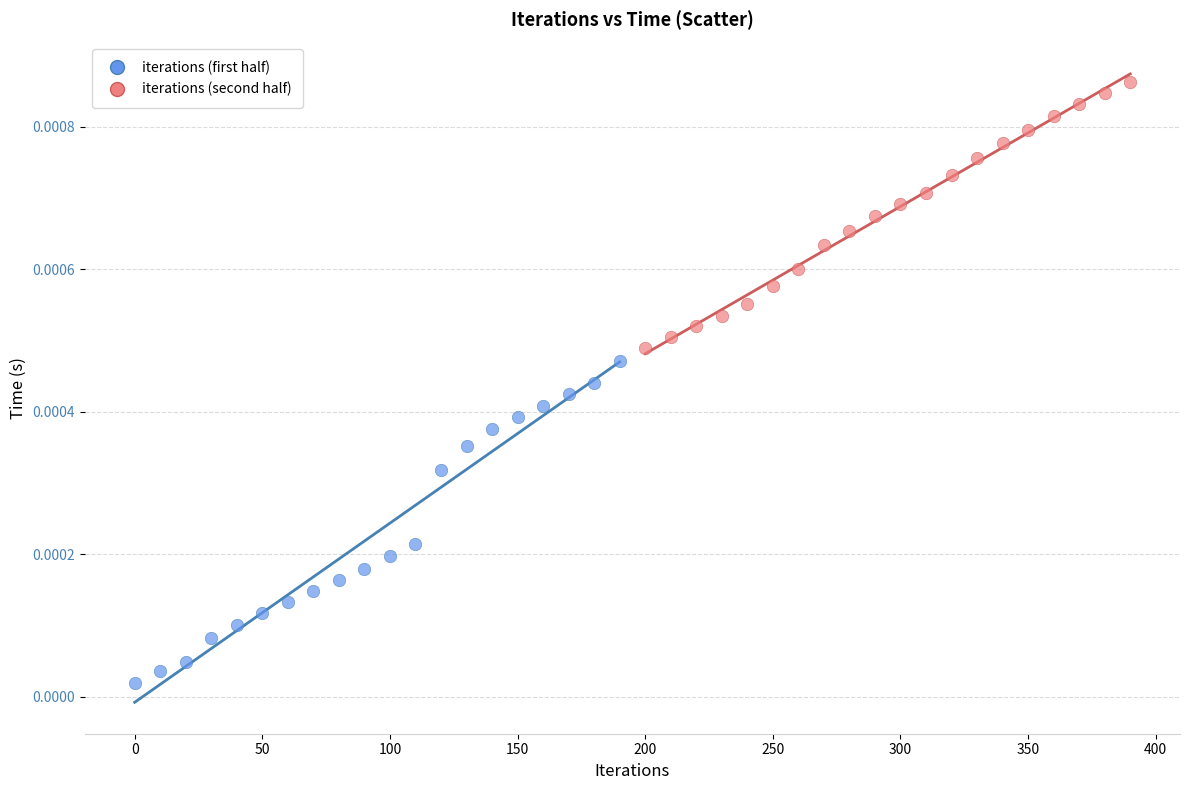

Which series has the widest spread of Y values?

iterations (first half)